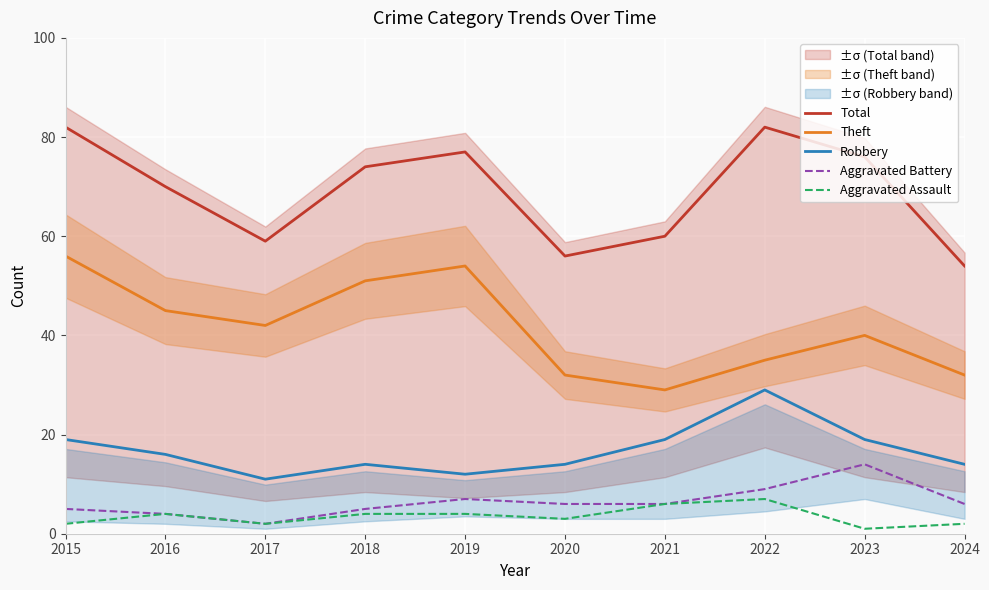

How many values in the Aggravated Battery series exceed 6?

3